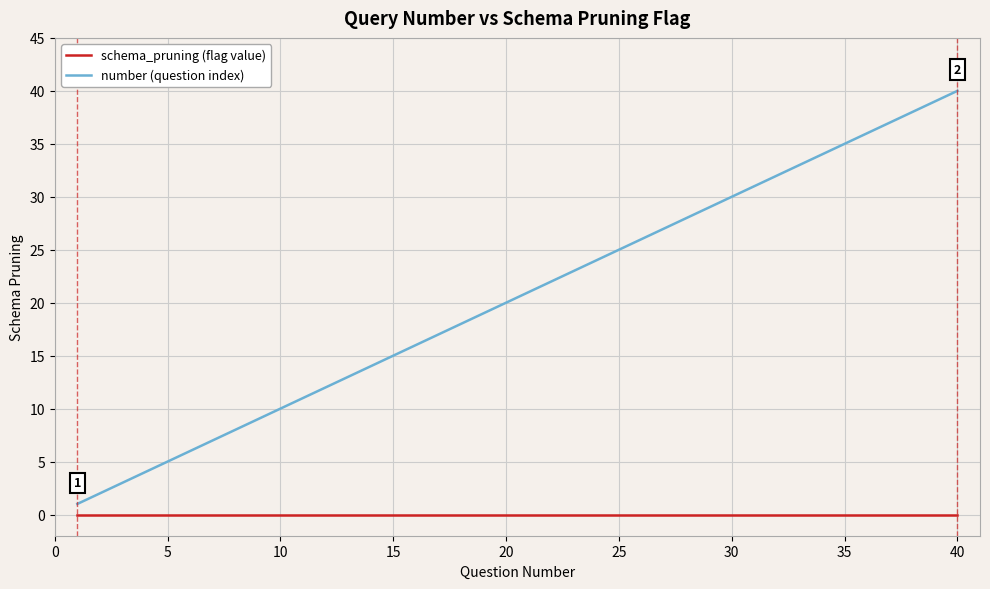

What is the maximum value shown in the chart?

40